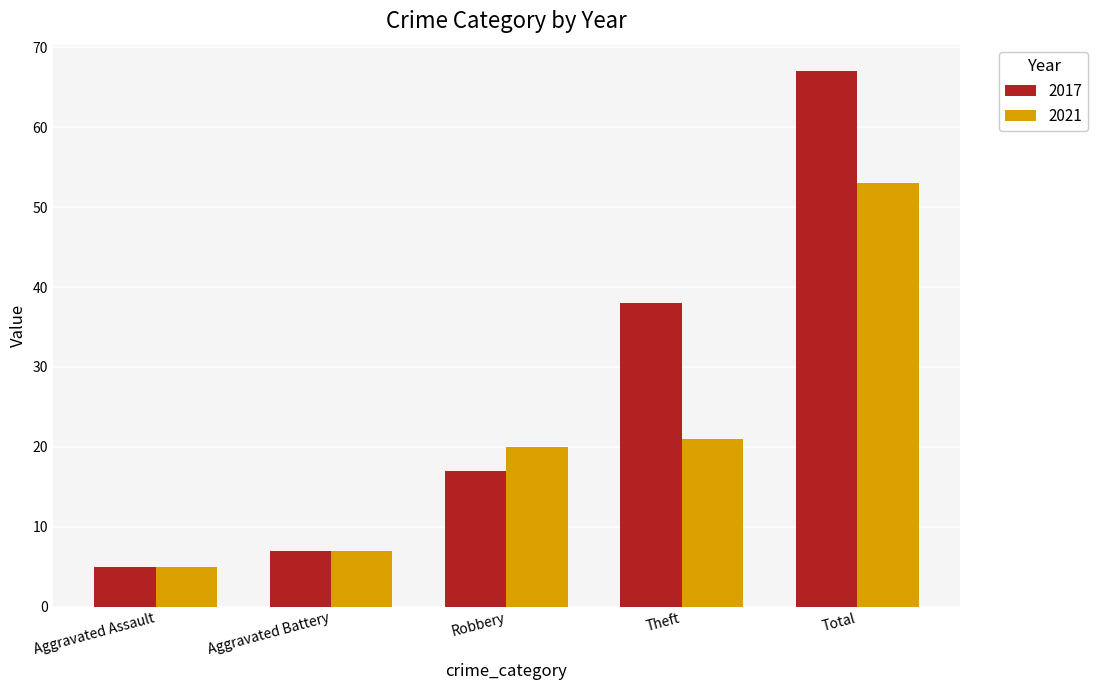

Which series has the largest range (max minus min)?

2017